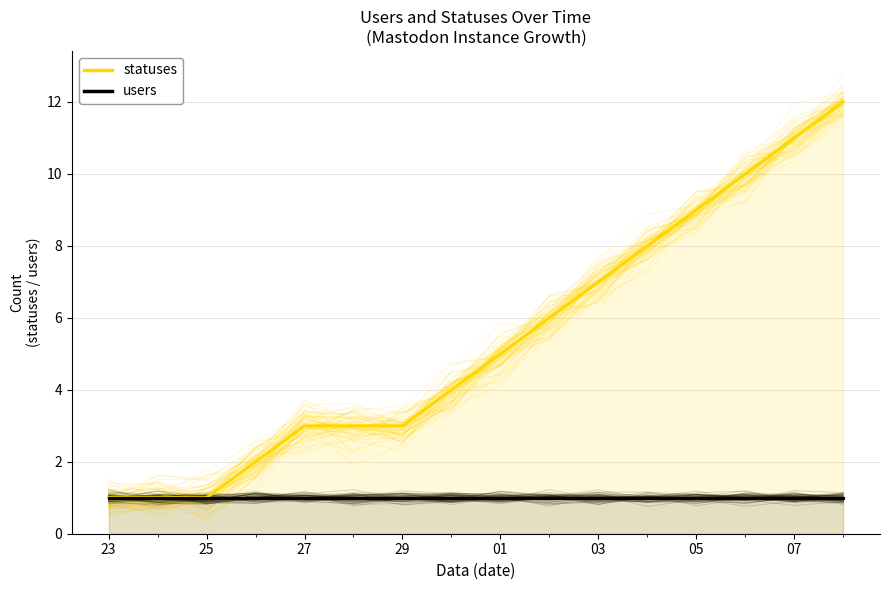

What is the value of the statuses point at the 7th from the left?

3.0